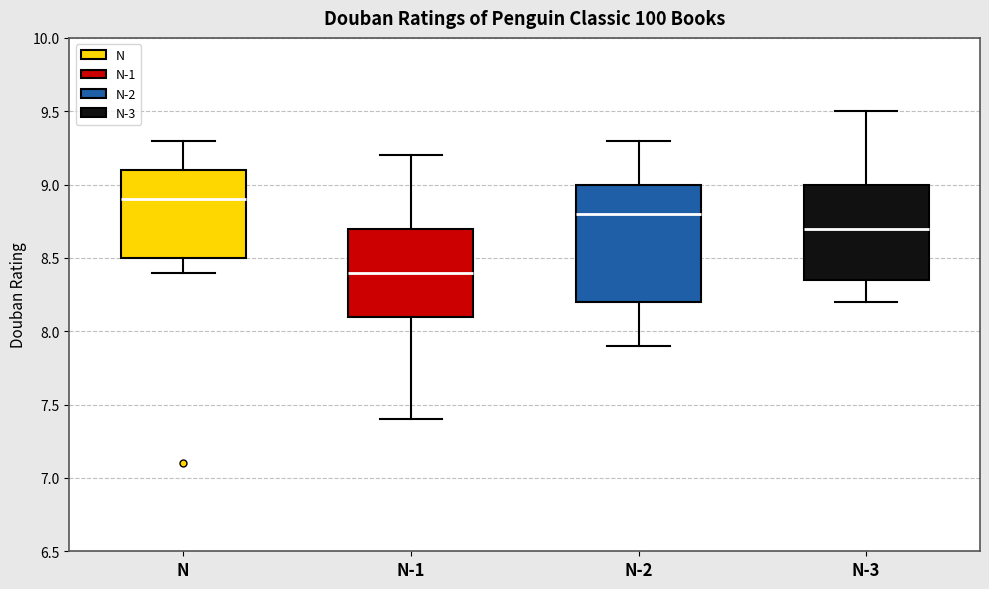

Reading left to right, transcribe this box plot: for each box, give where its median line is, the range the box spans, and where its two whiskers end, as read against the y-axis. The values are not printed on the chart, so give them approximately, as read against the axis.

N: median 8.90, box 8.50 to 9.10, whiskers 8.40 to 9.30
N-1: median 8.40, box 8.10 to 8.70, whiskers 7.40 to 9.20
N-2: median 8.80, box 8.20 to 9.00, whiskers 7.90 to 9.30
N-3: median 8.70, box 8.35 to 9.00, whiskers 8.20 to 9.50